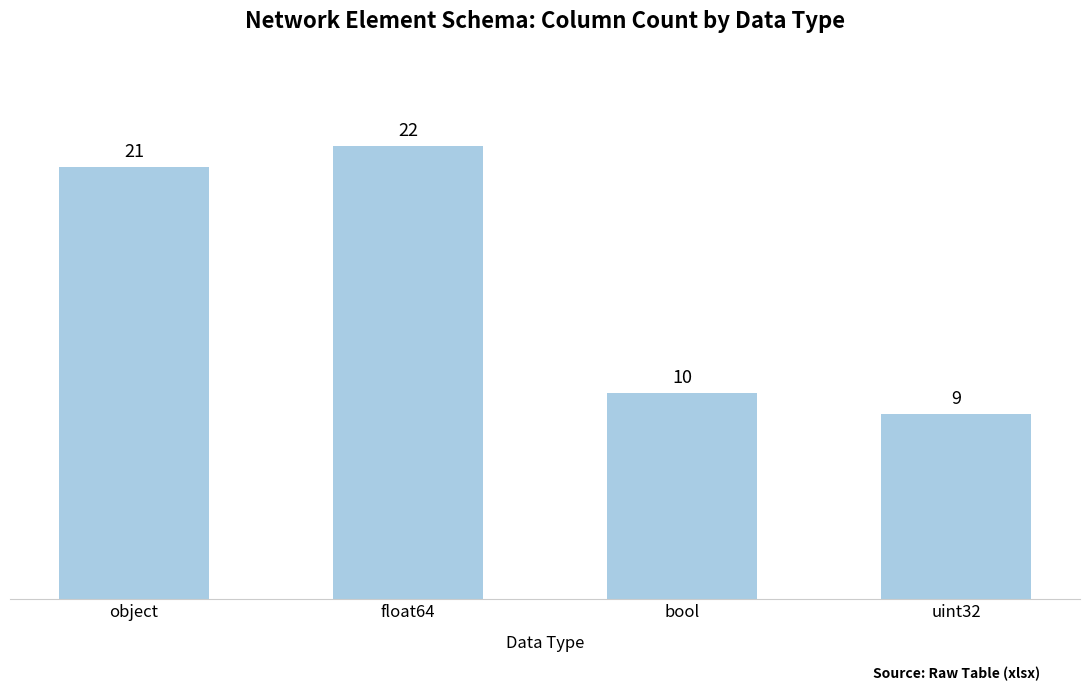

Which has a higher value, bool or object?

object